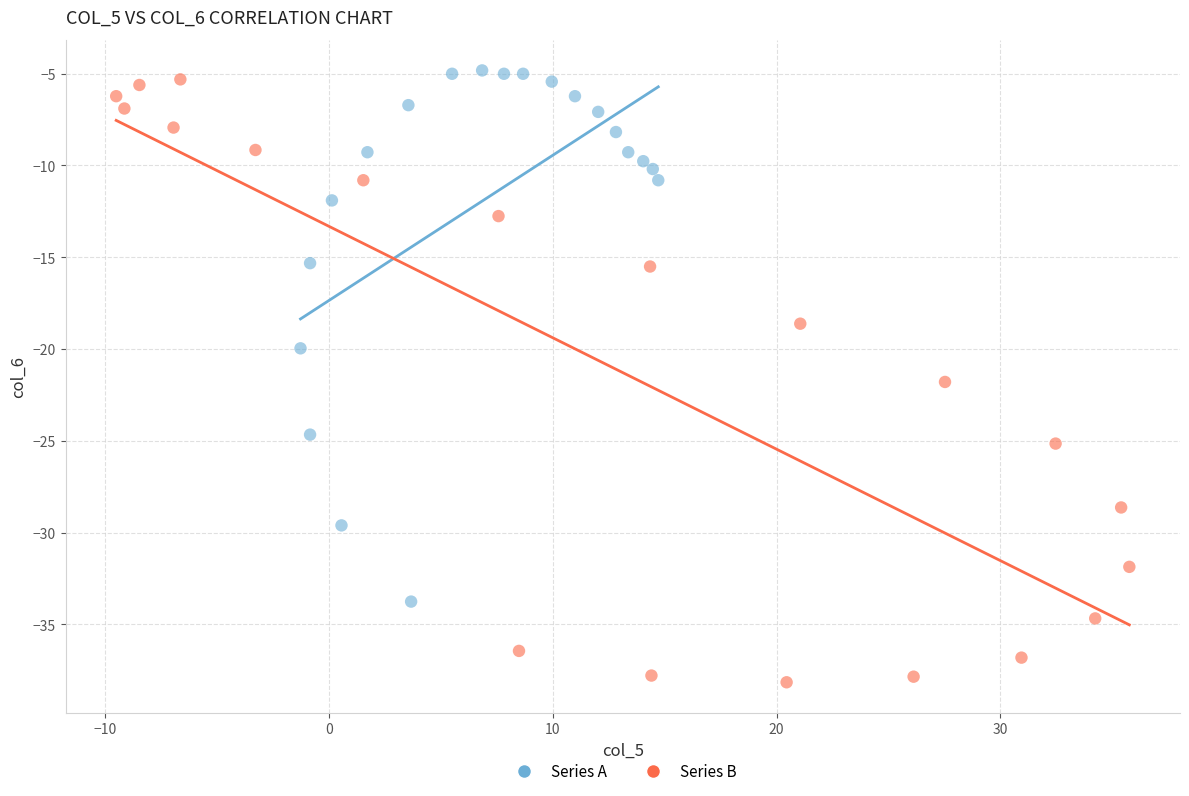

Which series reaches the minimum Y coordinate?

Series B